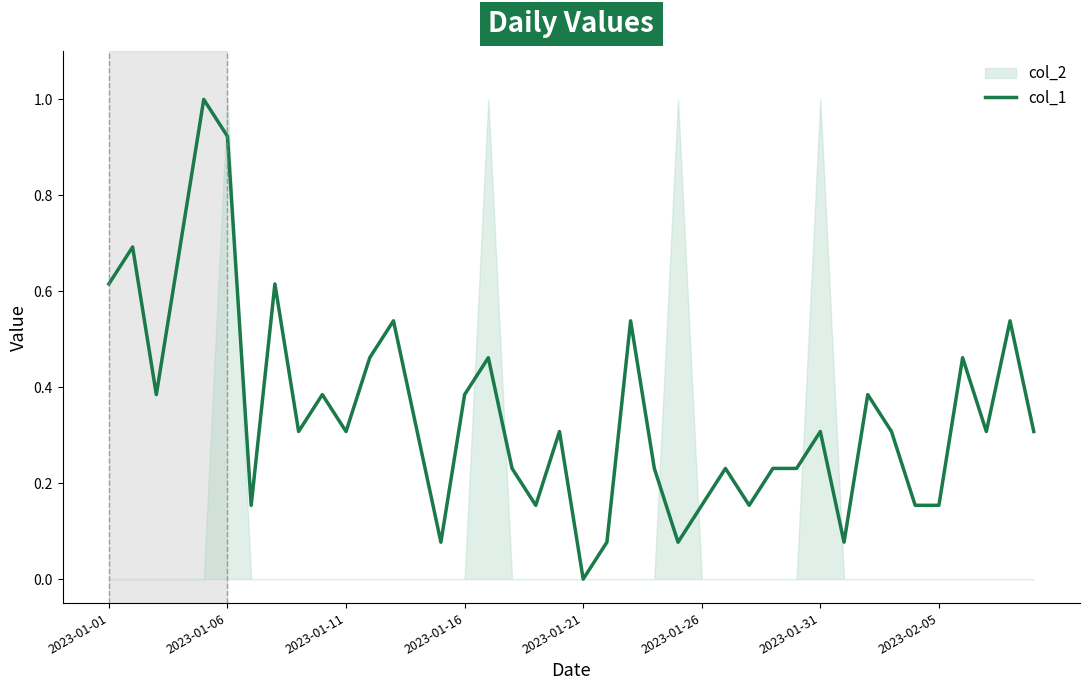

At which label does col_1 reach its minimum?

2023-01-21